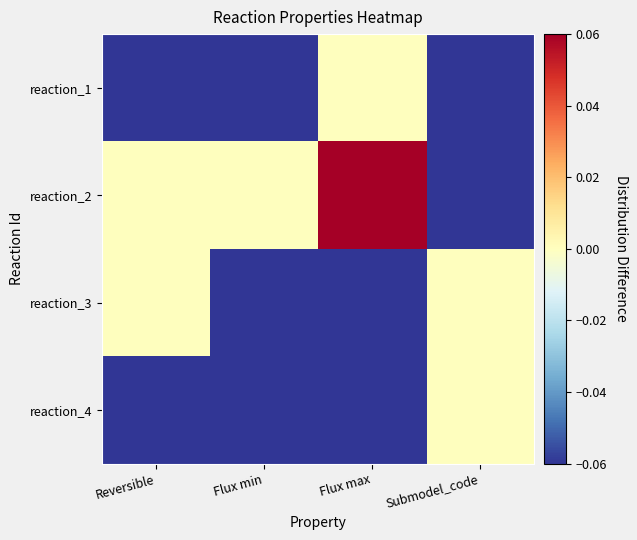

Reading left to right, list all the values displayed in this chart.

reaction_1: Reversible=-0.1	Flux min=-0.1	Flux max=0.0	Submodel_code=-0.1
reaction_2: Reversible=0.0	Flux min=0.0	Flux max=0.1	Submodel_code=-0.1
reaction_3: Reversible=0.0	Flux min=-0.1	Flux max=-0.1	Submodel_code=0.0
reaction_4: Reversible=-0.1	Flux min=-0.1	Flux max=-0.1	Submodel_code=0.0